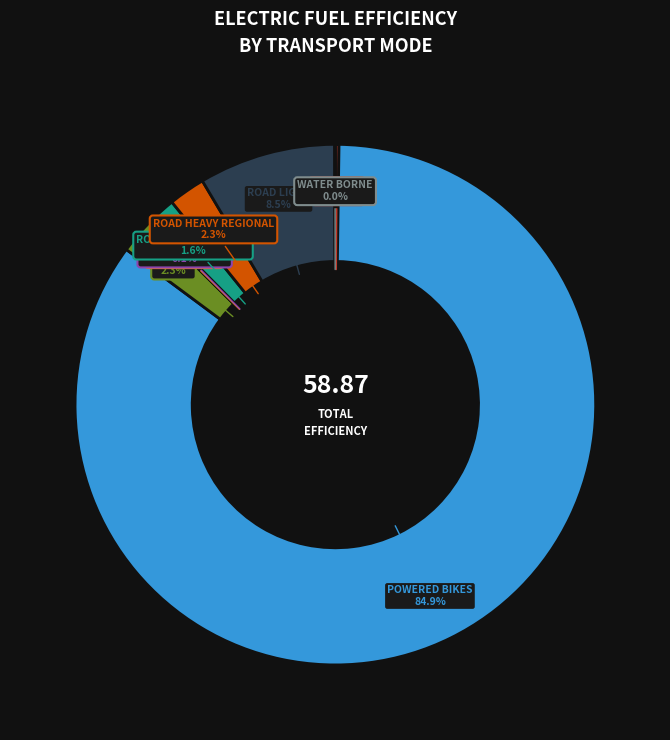

Is there any slice that represents more than half of the pie?

Yes